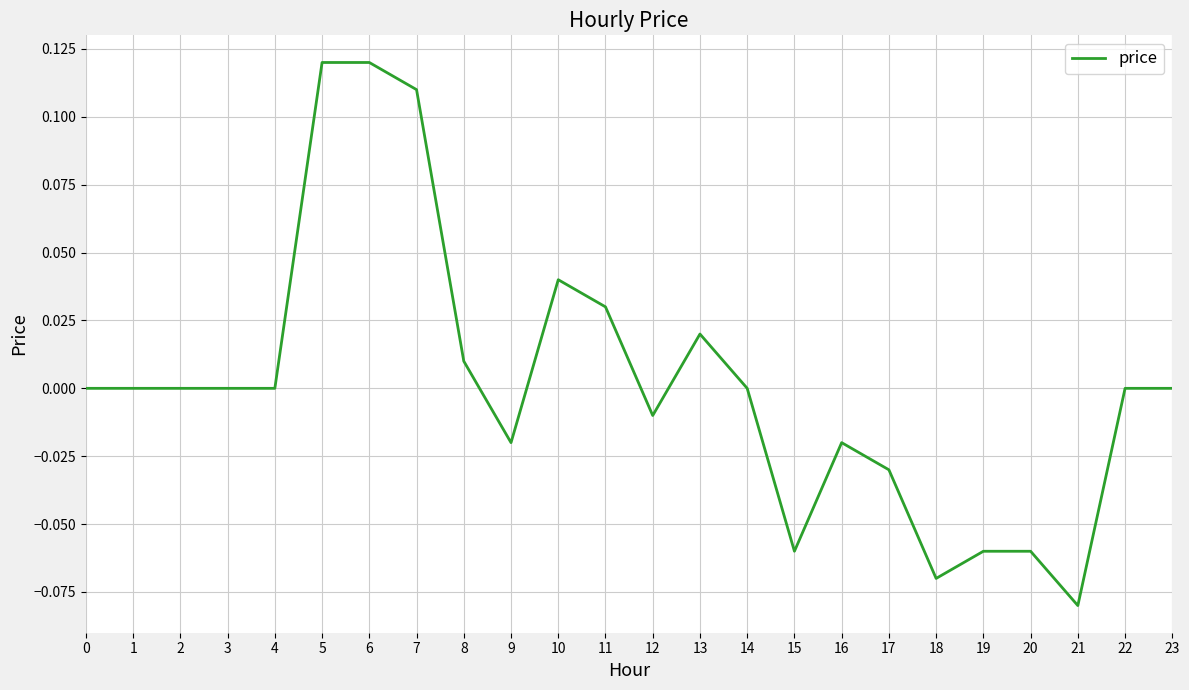

Is it true that the value at 23 is 0.0?

True